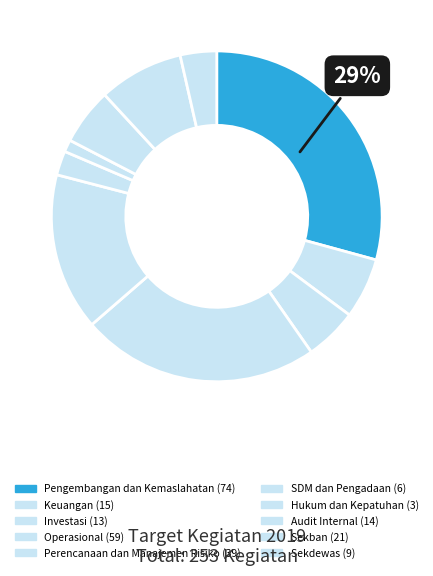

What percentage is the Investasi slice, to the nearest percent?

5%